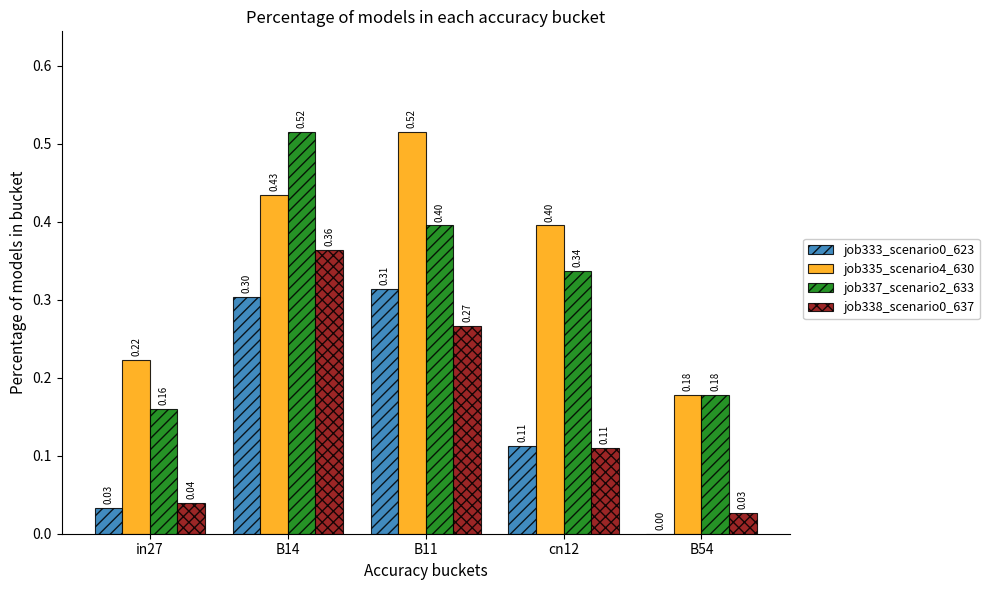

Between in27 and B54, which series saw the biggest shift?

job335_scenario4_630